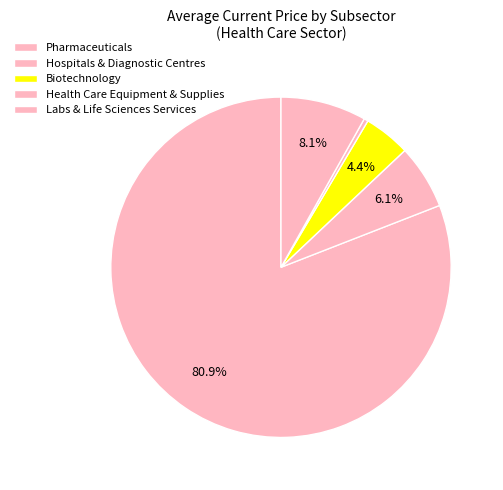

The Health Care Equipment & Supplies slice represents 13% of the pie. True or false?

True